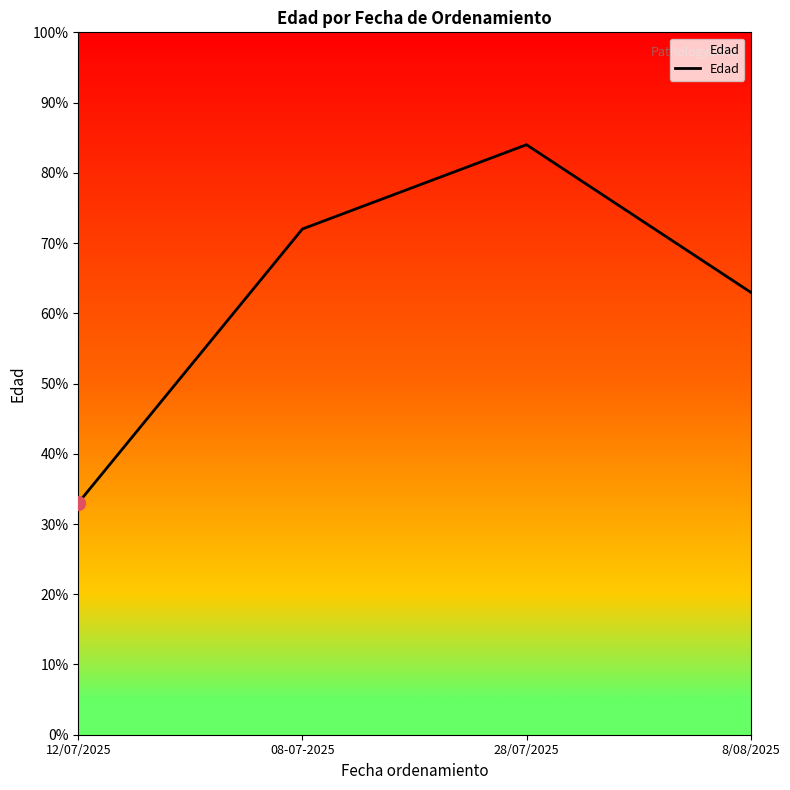

Between 8/08/2025 and 08-07-2025, which is larger?

08-07-2025